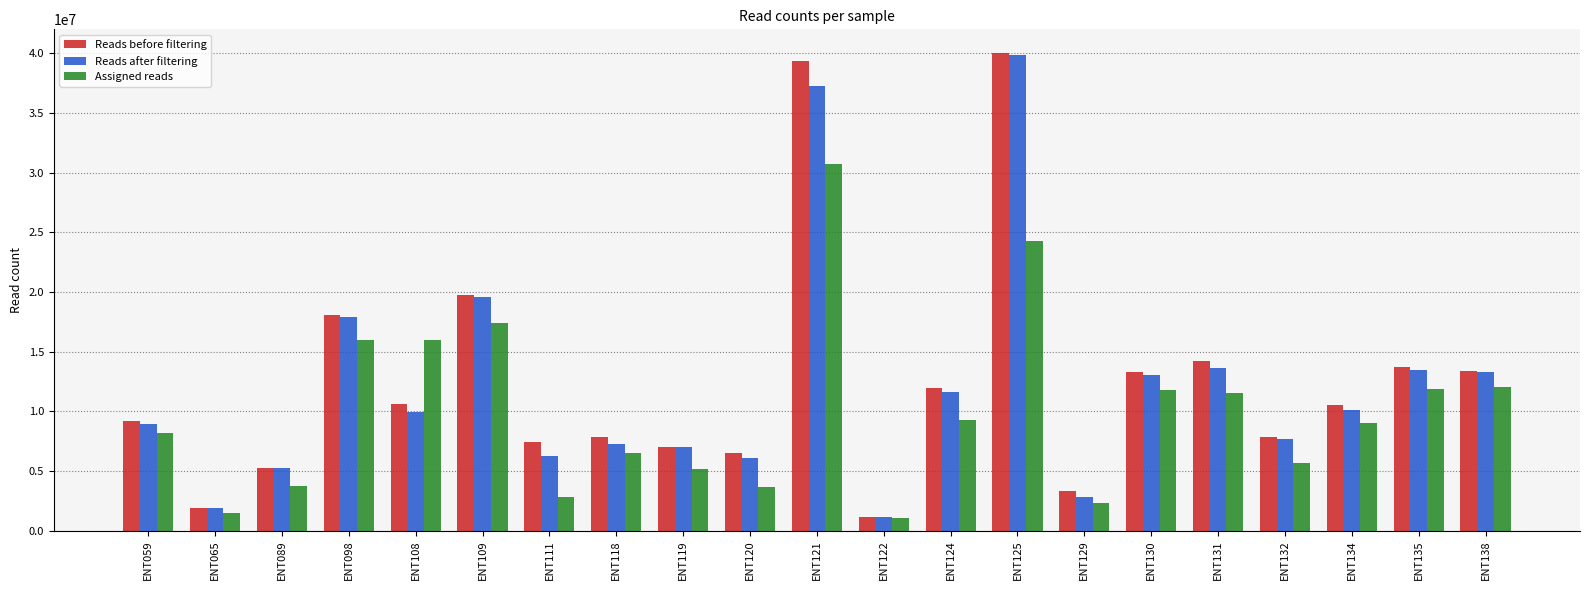

The value of Reads before filtering at ENT131 is 19270040. True or false?

False